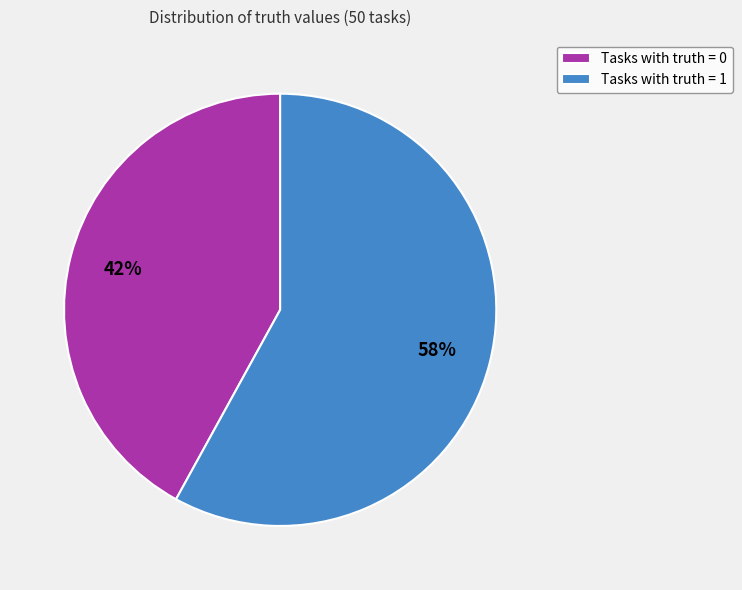

To the nearest percent, what is the difference between the largest and smallest slice percentages?

16%